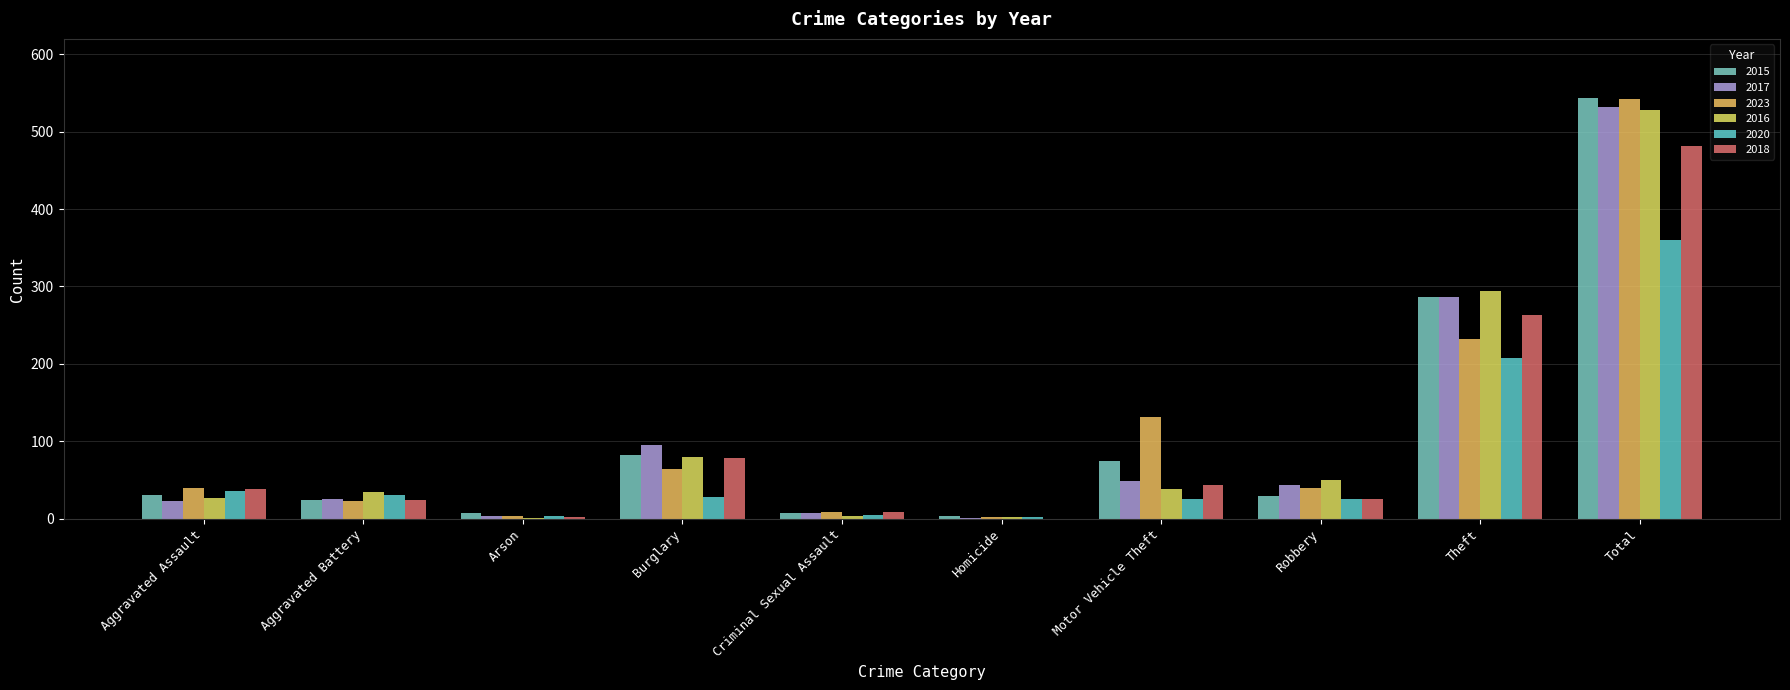

What are all the series names shown in the legend?

2015, 2017, 2023, 2016, 2020, 2018